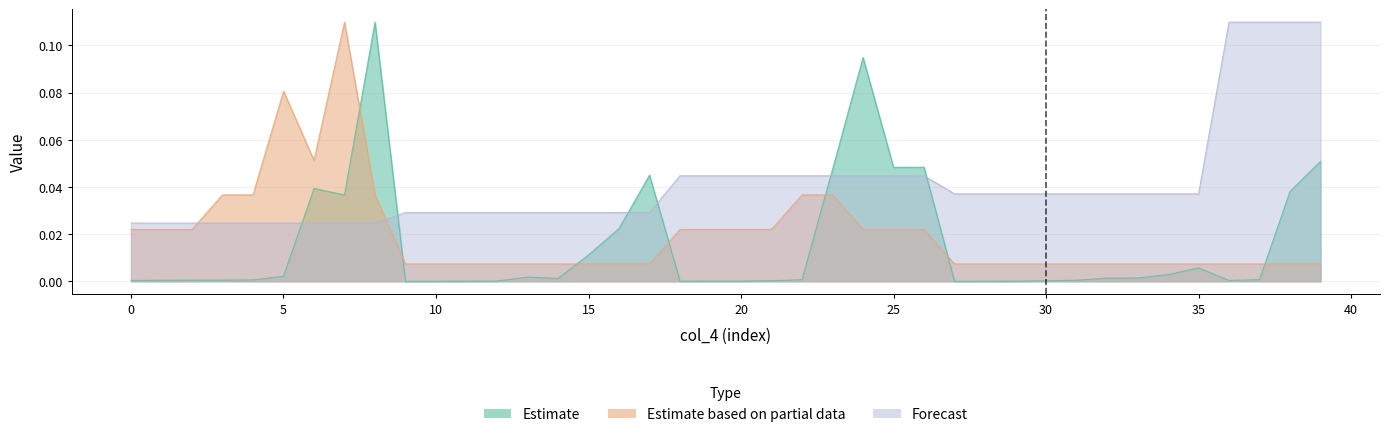

How many distinct data groups are displayed?

3